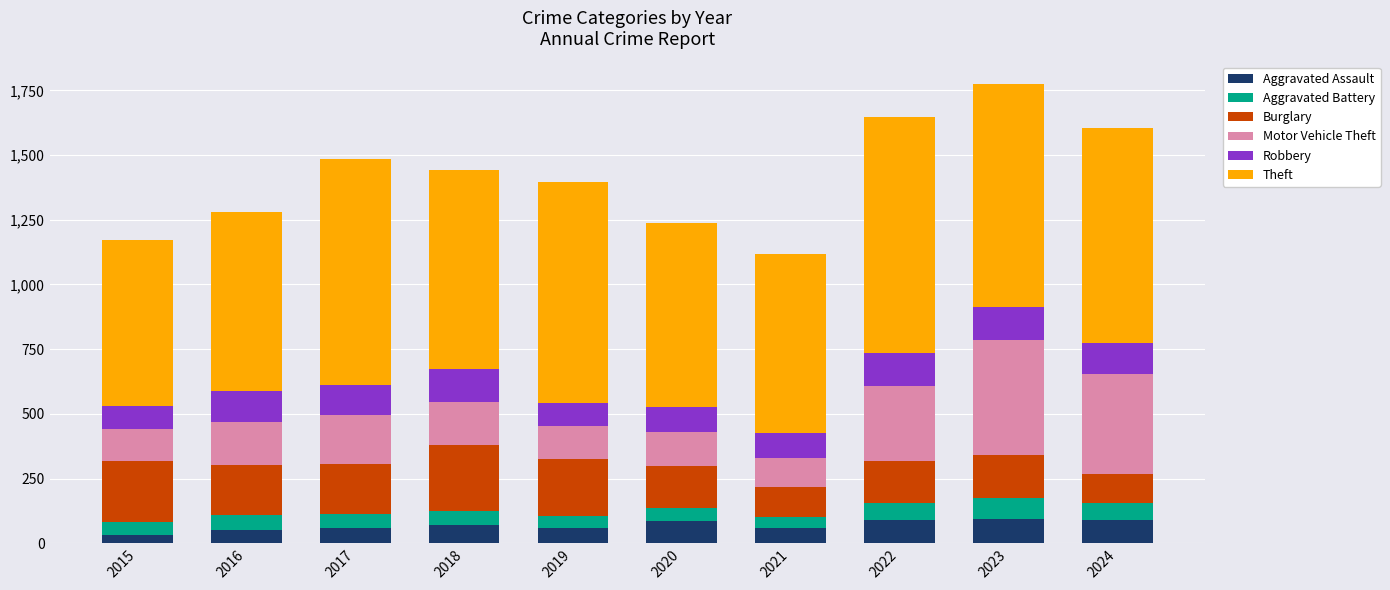

What is the difference between the maximum and second lowest values in the Aggravated Assault series?

43